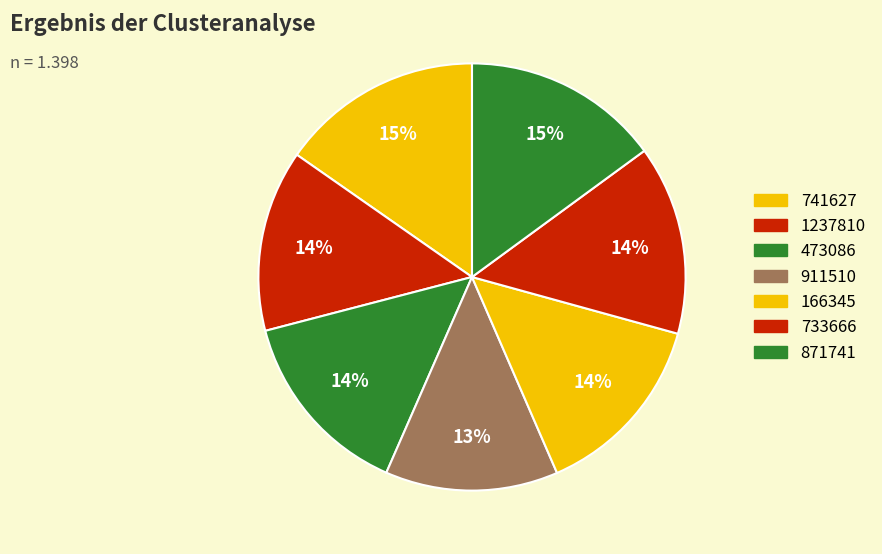

Is it true that 733666 is 21% of the pie?

False